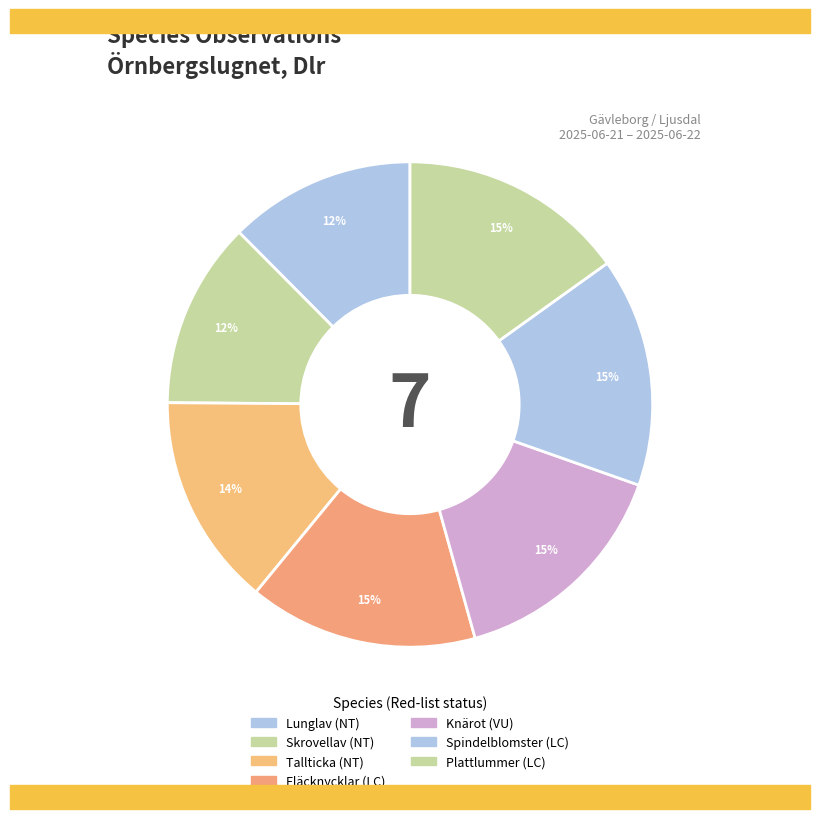

To the nearest percent, what portion does Fläcknycklar represent?

15%